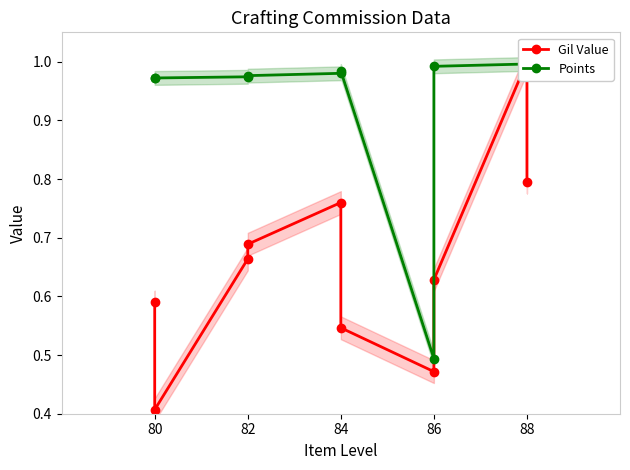

Which series has the widest spread of values?

Gil Value